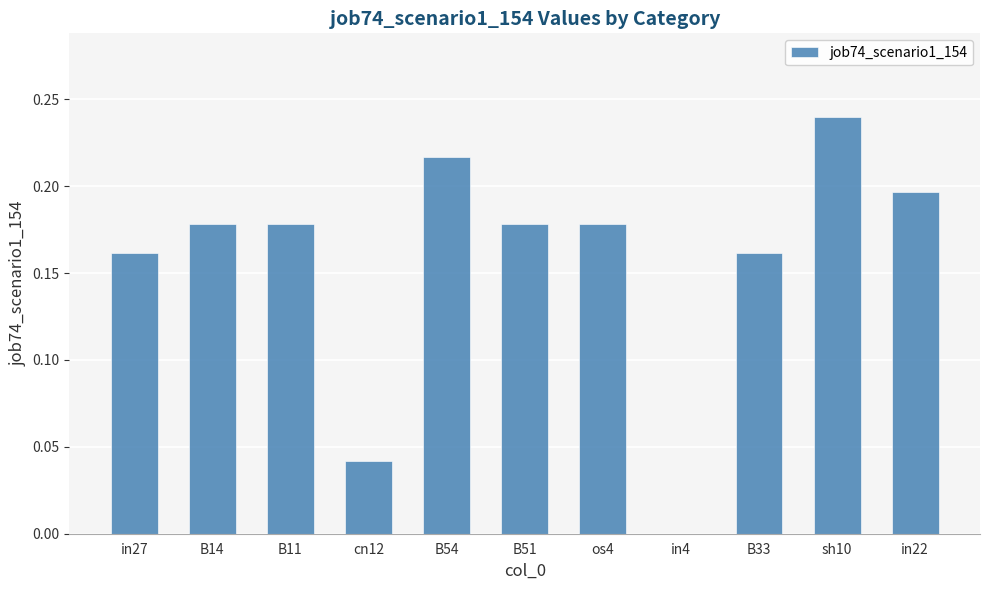

What is the sum of the values at B33 and B54?

0.4